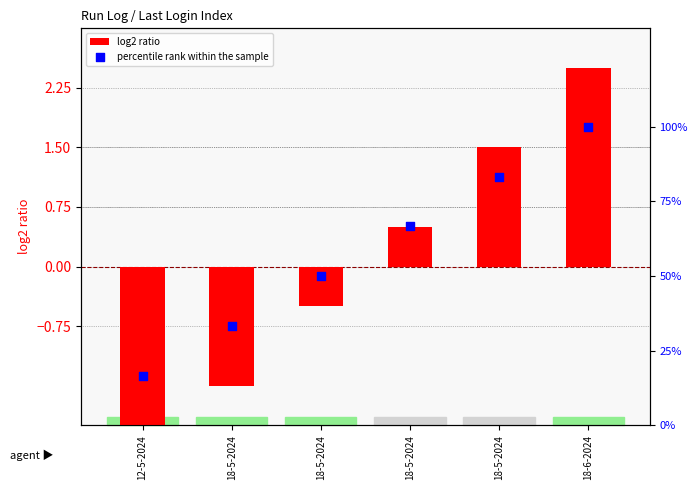

At how many categories does at least one series exceed 70?

2